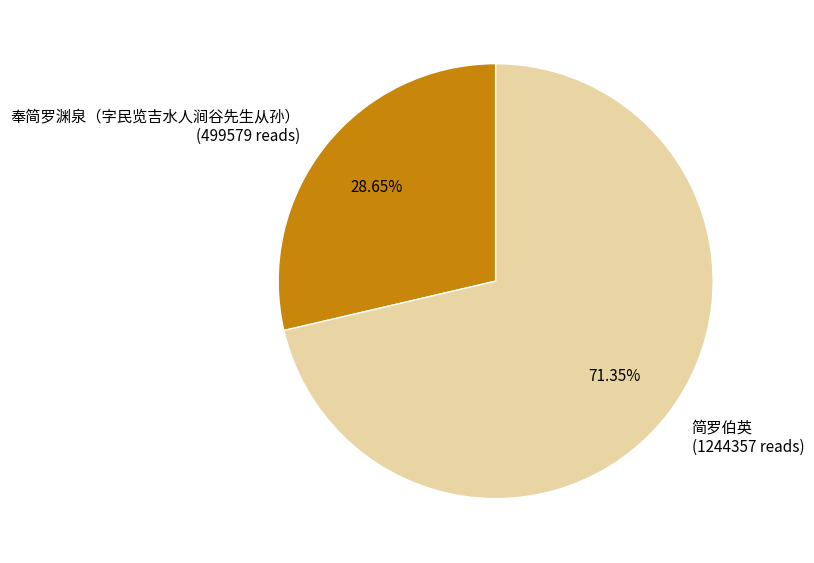

Is it true that 奉简罗渊泉（字民览吉水人涧谷先生从孙） is 29% of the pie?

True